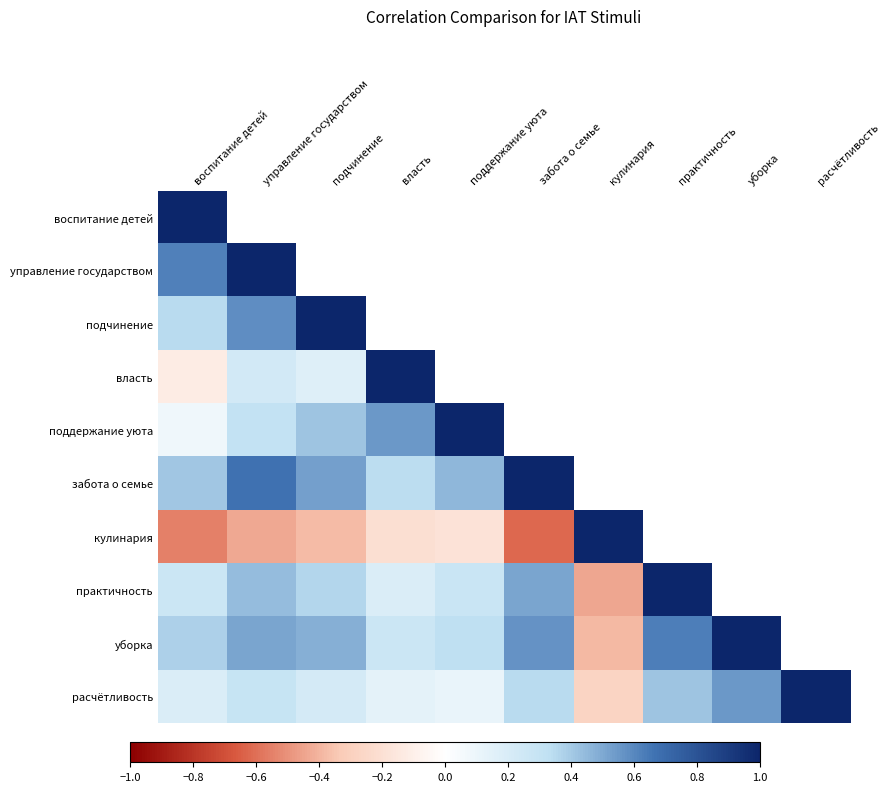

What is the difference between the уборка values at уборка and управление государством?

0.5